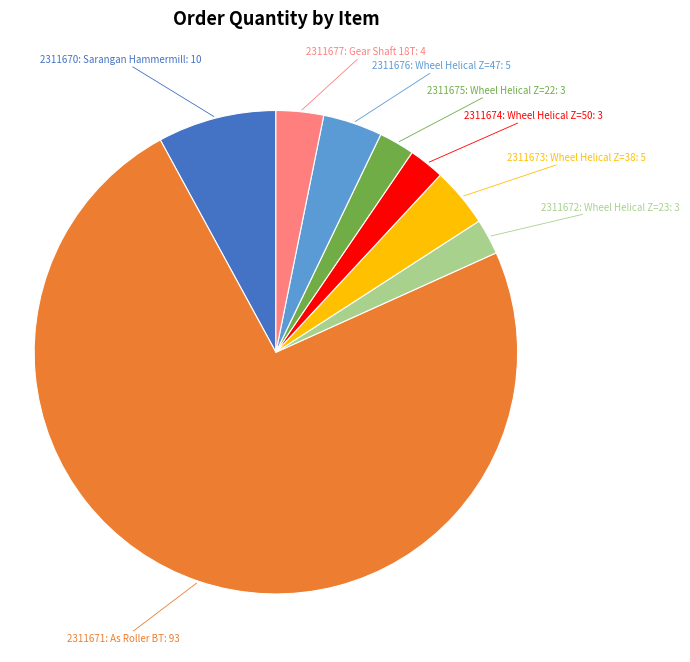

Combined, do 2311673: Wheel Helical Z=38 and 2311674: Wheel Helical Z=50 account for over 50%?

No